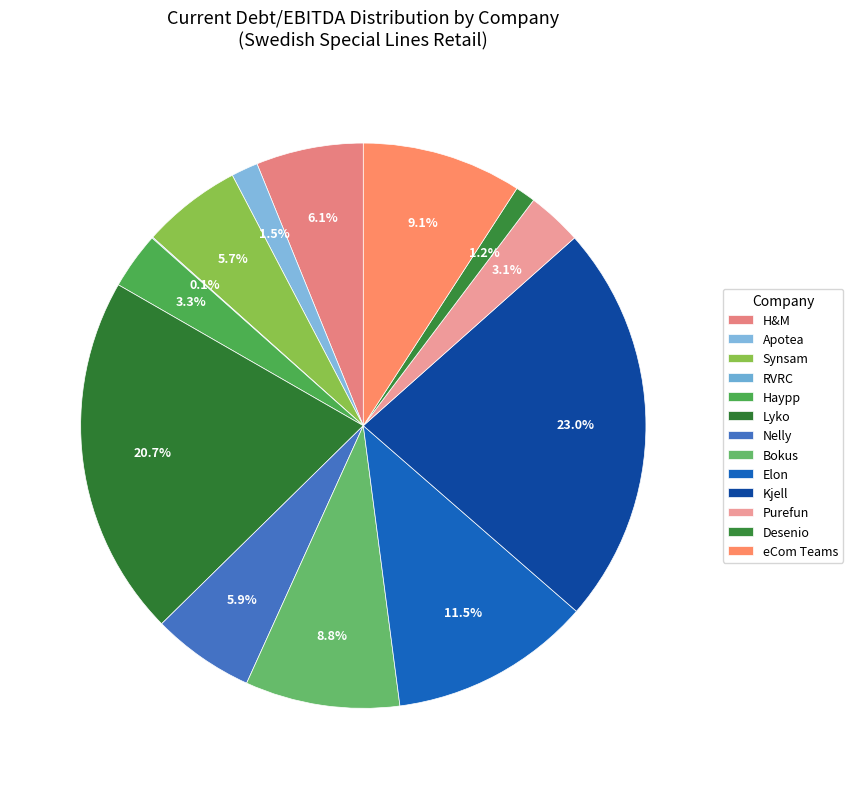

Count the number of slices in the pie.

13